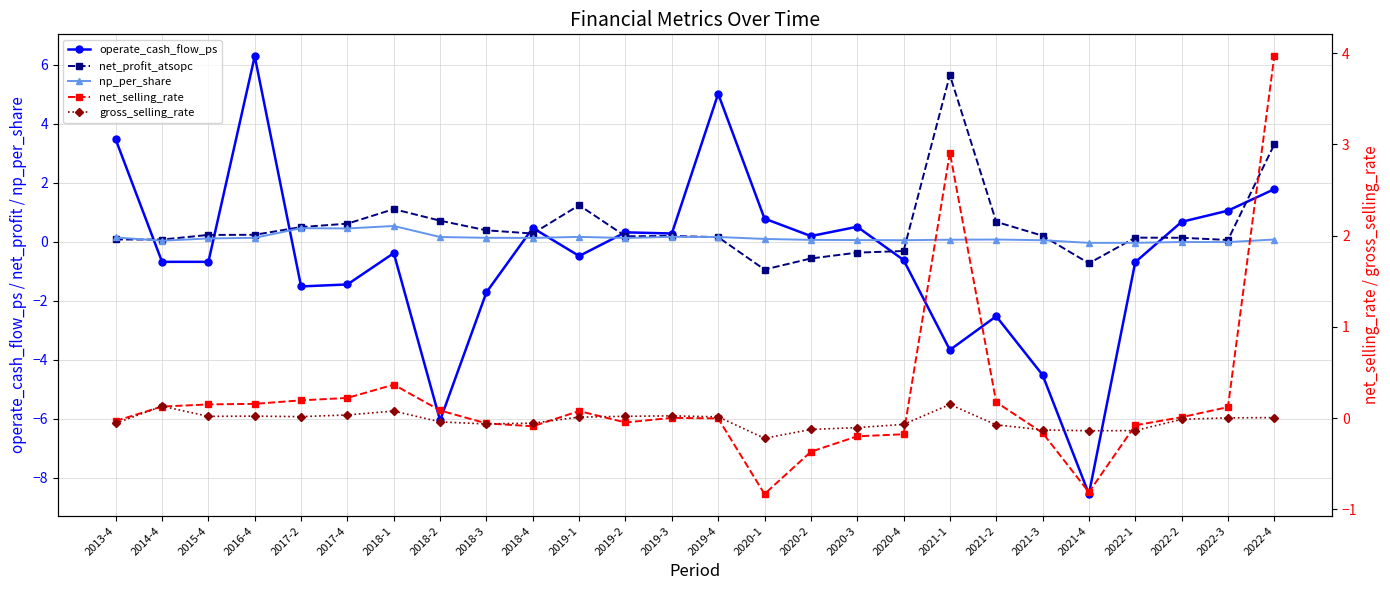

What is the highest value of the np_per_share series?

0.5